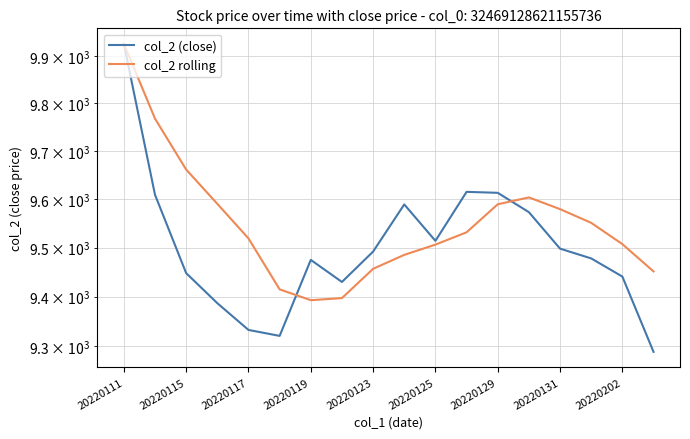

What position from the left is 20220131?

8